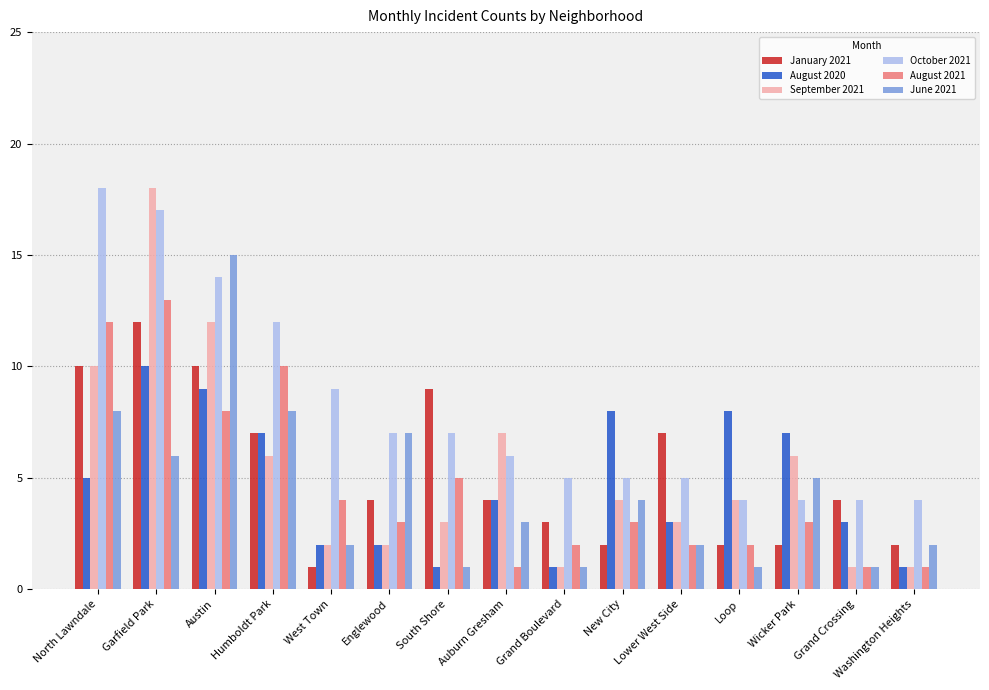

What is the approximate value of January 2021 at Garfield Park, to the nearest 10?

10